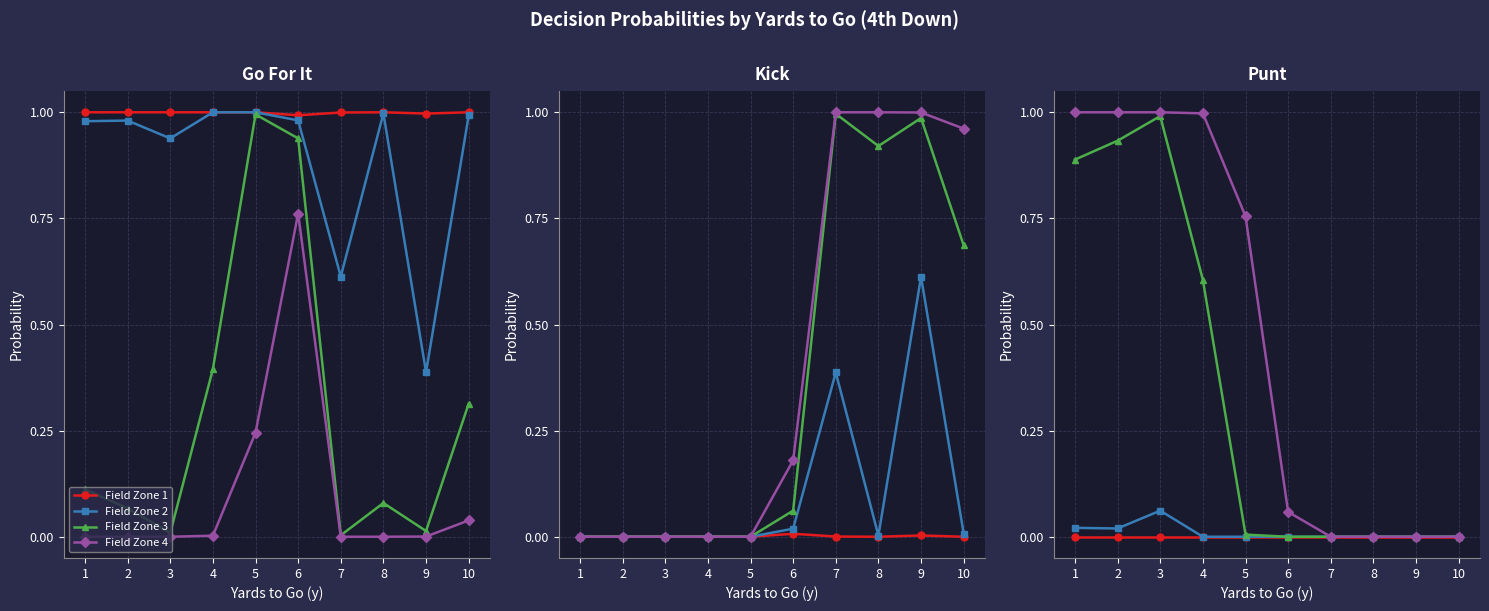

Is the value of Field Zone 3 at 3 greater than the value of Field Zone 1 at 10?

Yes